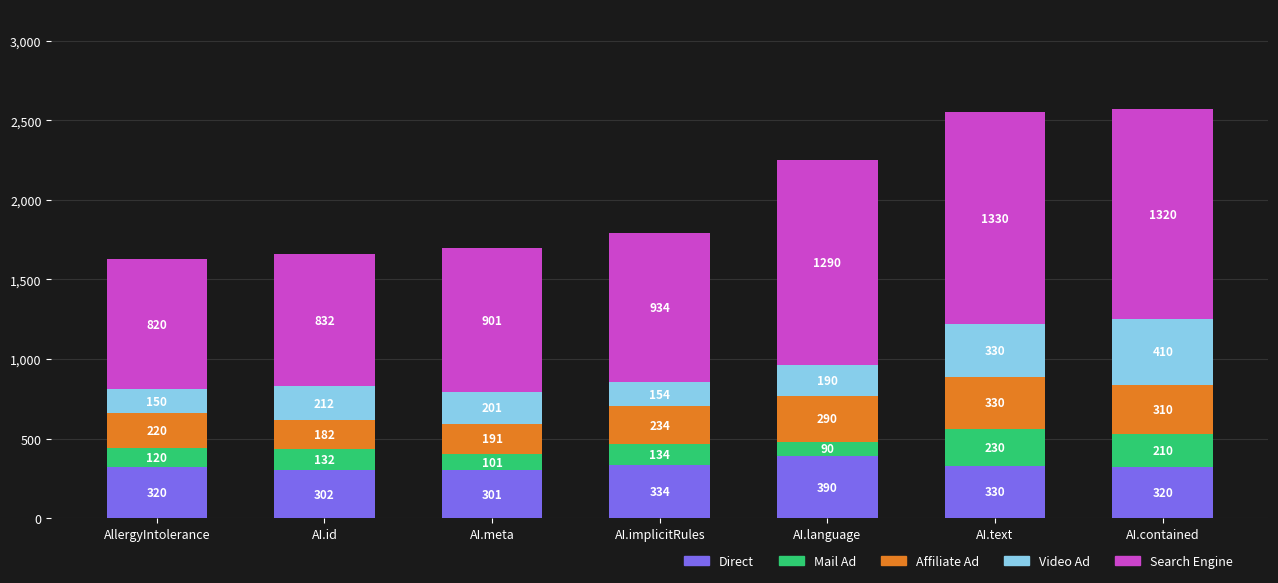

The Direct series shows 330 at AI.text. True or false?

True